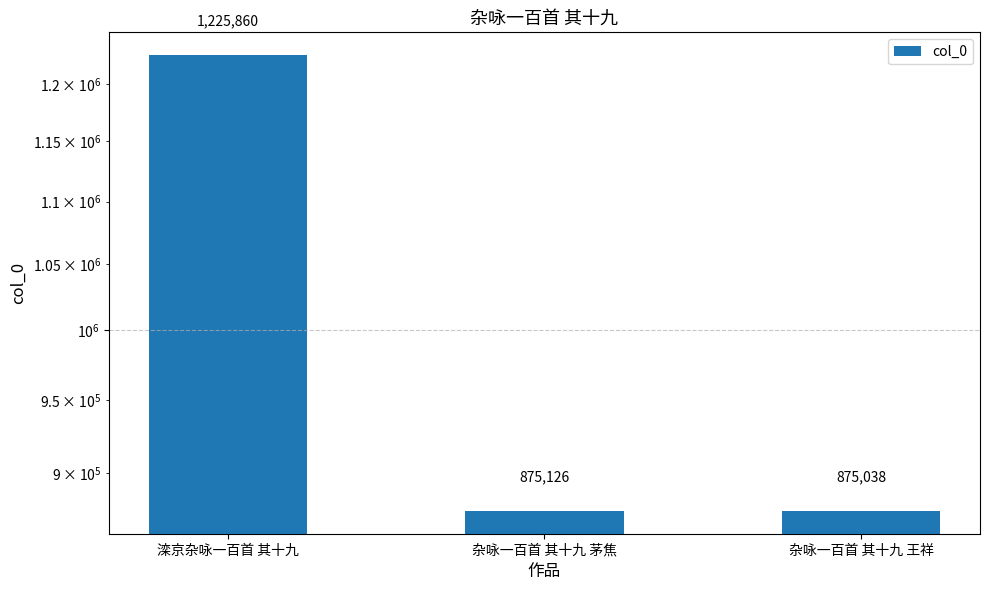

Reading left to right, transcribe all the data shown in this chart.

1225860	875126	875038